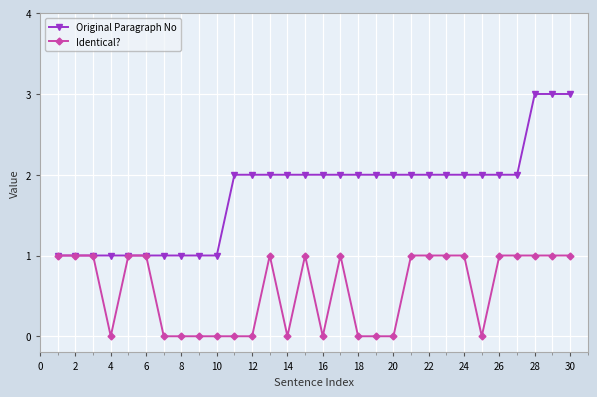

Which series has the largest total across all categories?

Original Paragraph No